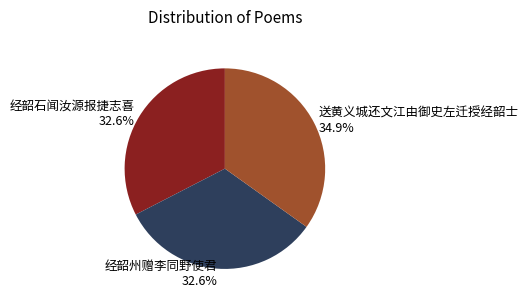

Does any single category account for the majority?

No